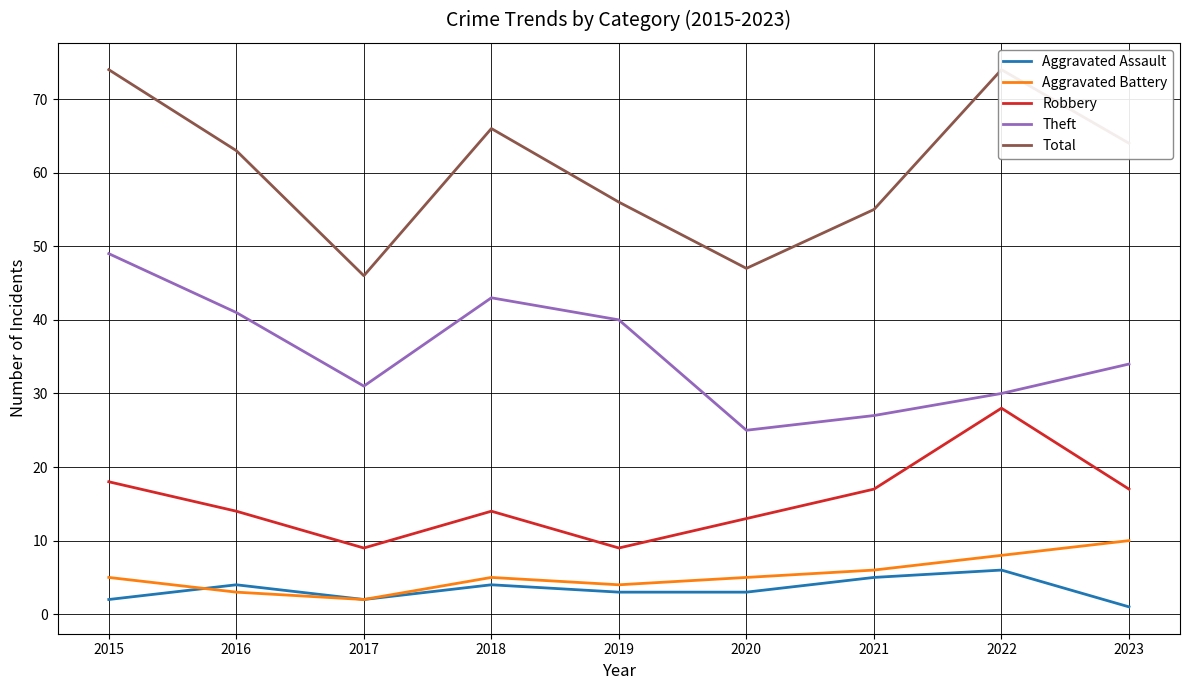

At which label does Total first exceed 63?

2015